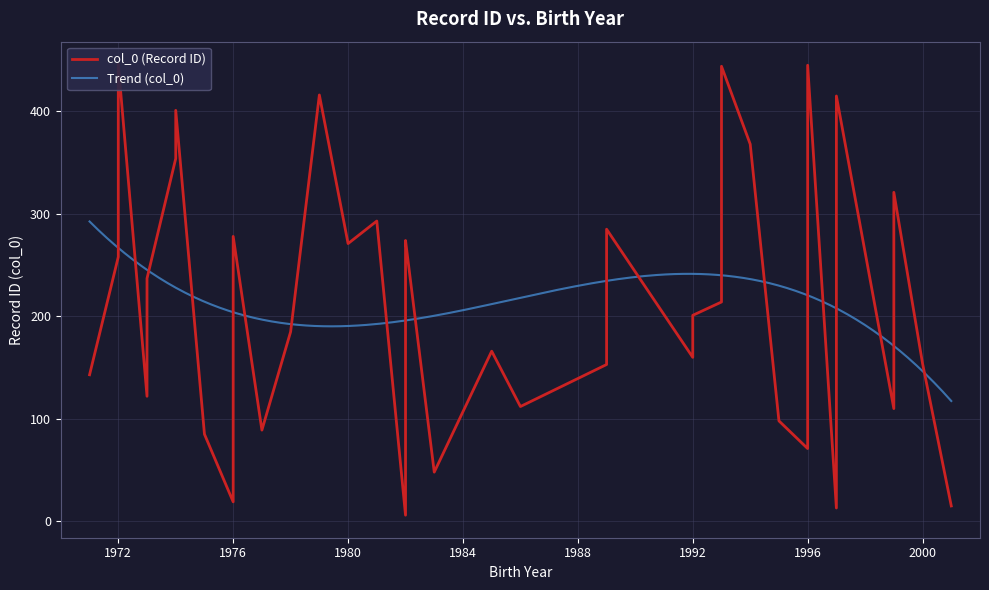

What is the average value?

214